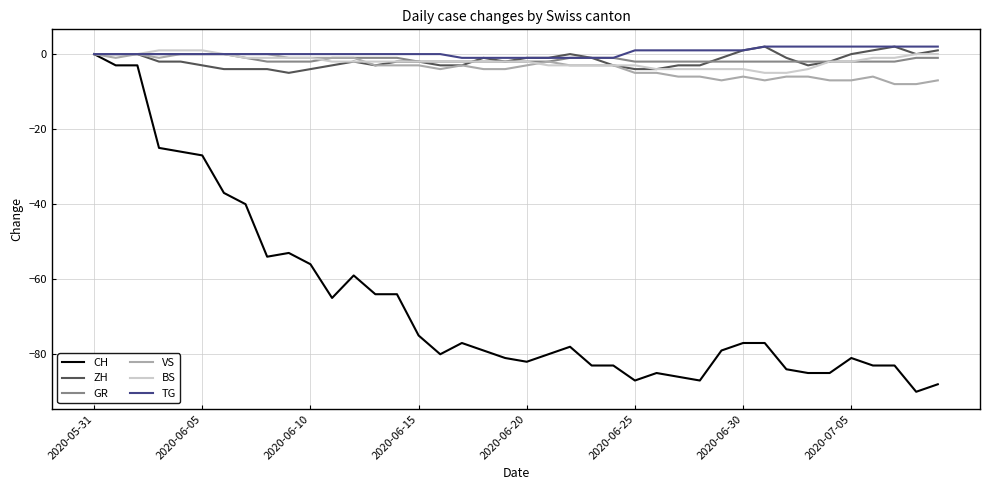

Which series has the largest range (max minus min)?

CH